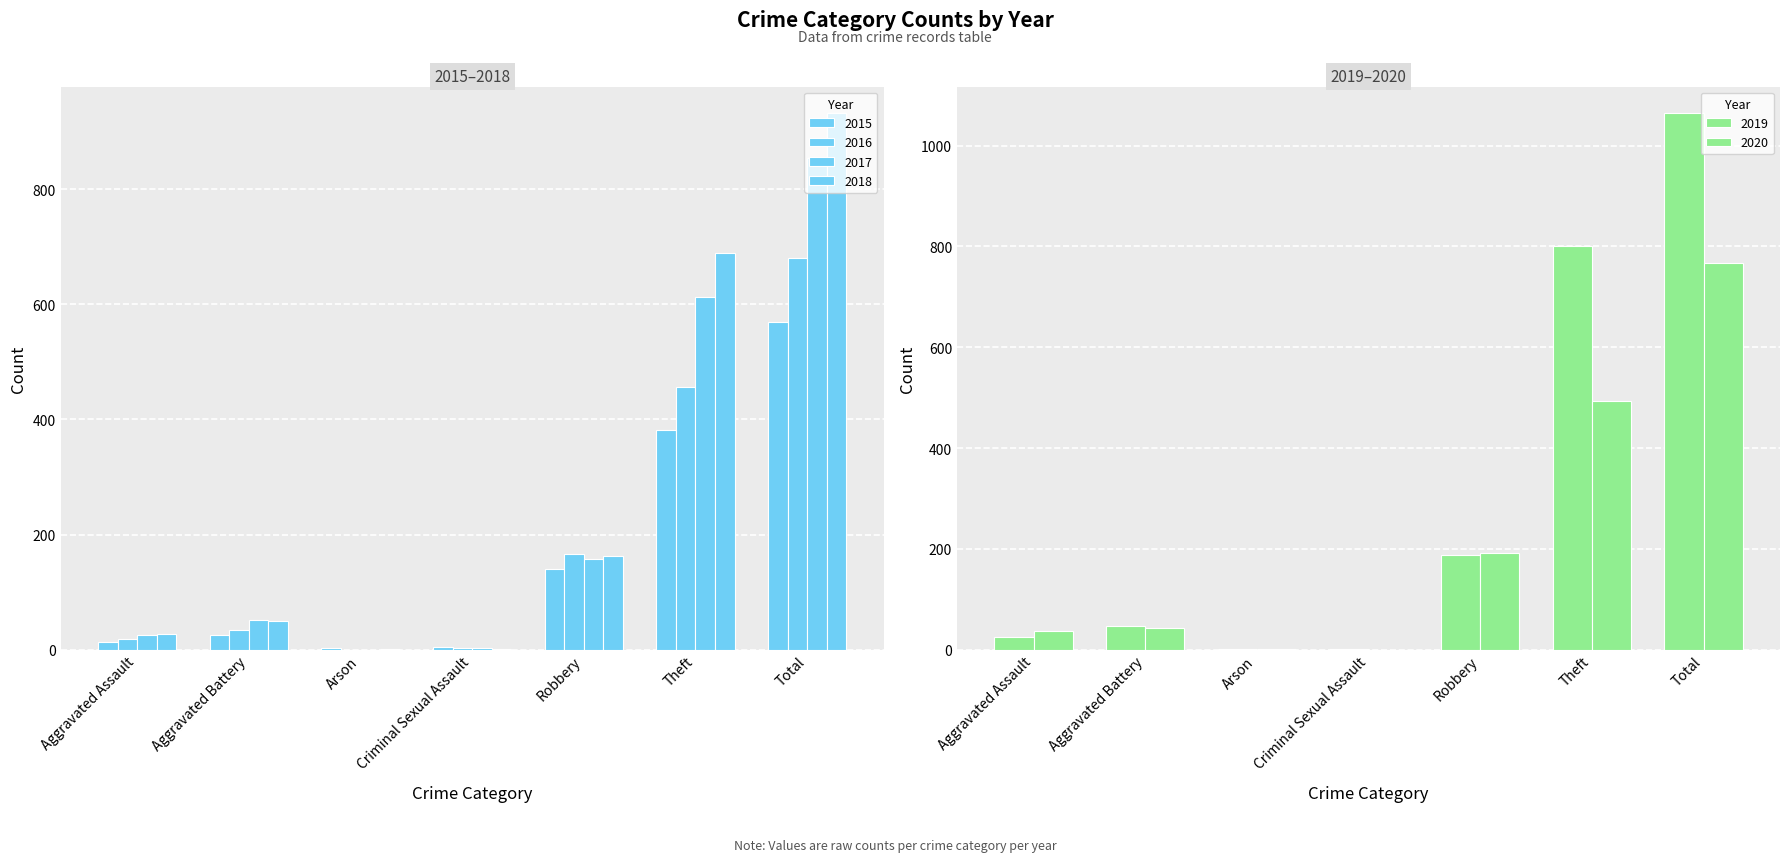

Count the number of categories in the chart.

7